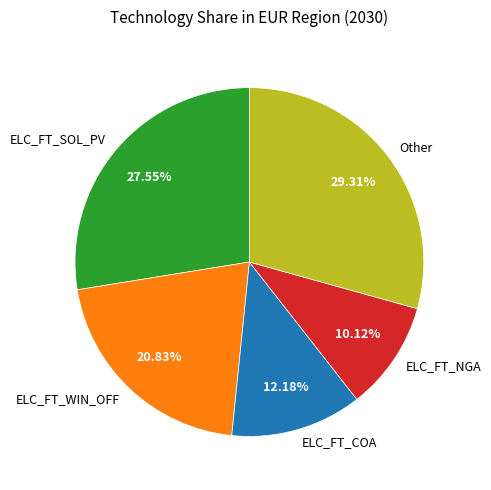

Rank the categories by value from highest to lowest.

Other, ELC_FT_SOL_PV, ELC_FT_WIN_OFF, ELC_FT_COA, ELC_FT_NGA